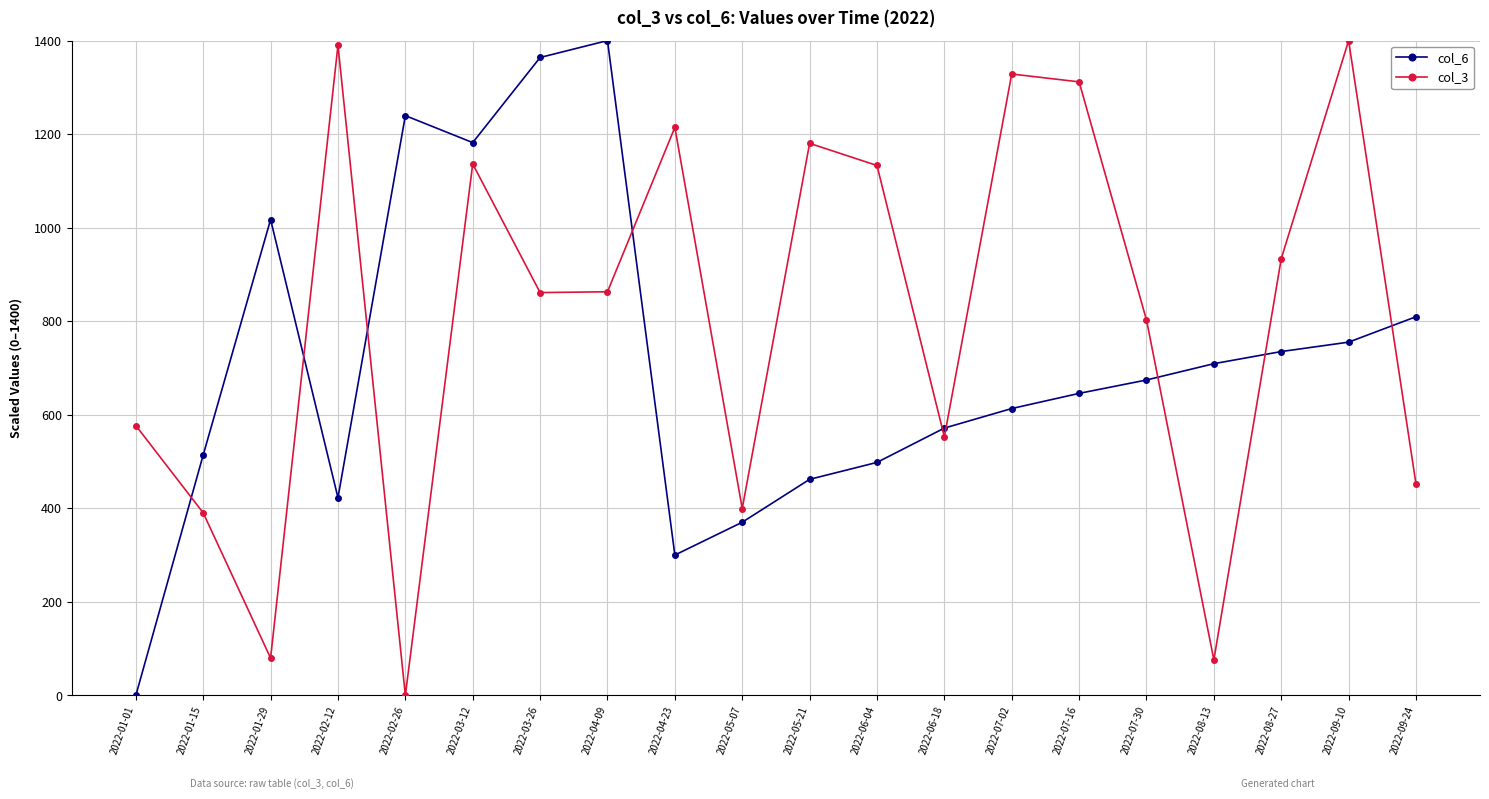

At which label does col_6 reach its minimum?

2022-01-01